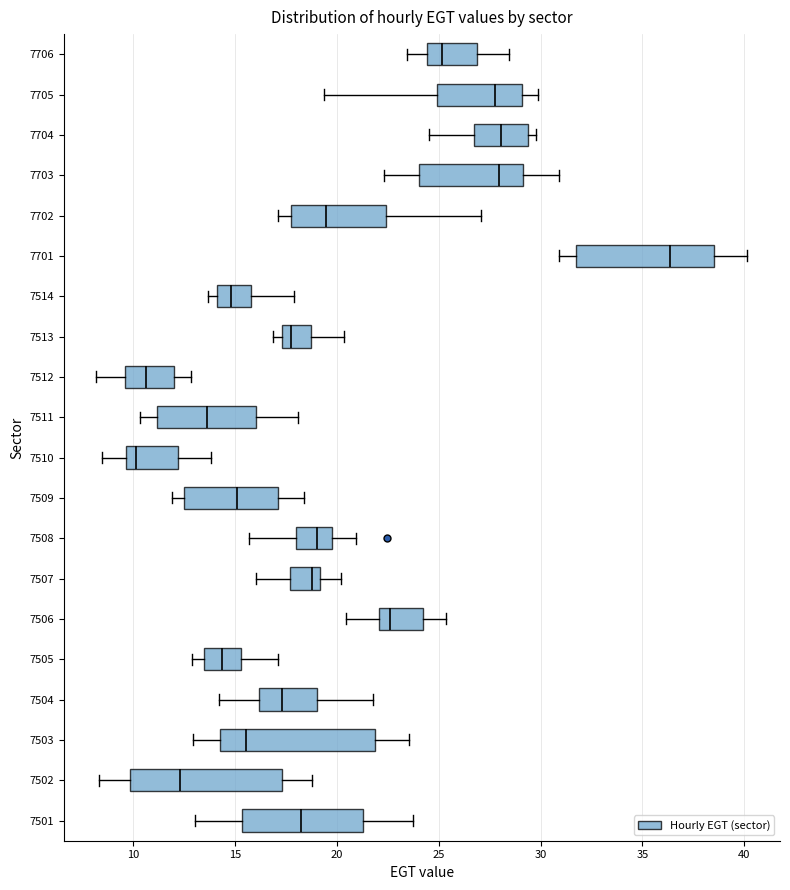

Where is the left edge of the box at y = 7701 on the x-axis? The values are not printed on the chart, so give them approximately, as read against the axis.

31.5